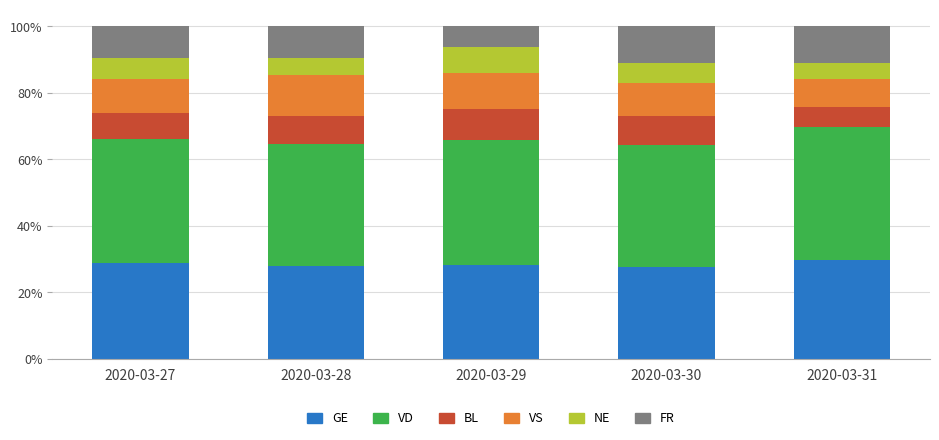

What is the total value across all series at 2020-03-29?

100.0